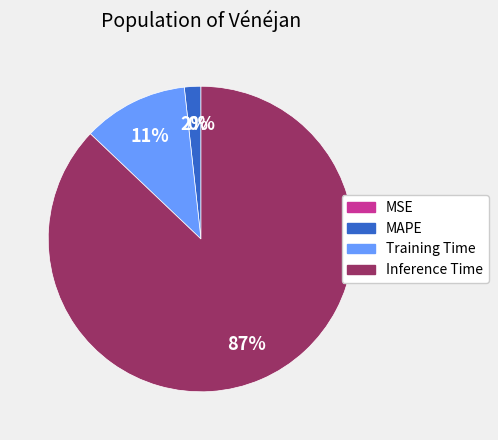

Which has a higher value, Training Time or Inference Time?

Inference Time